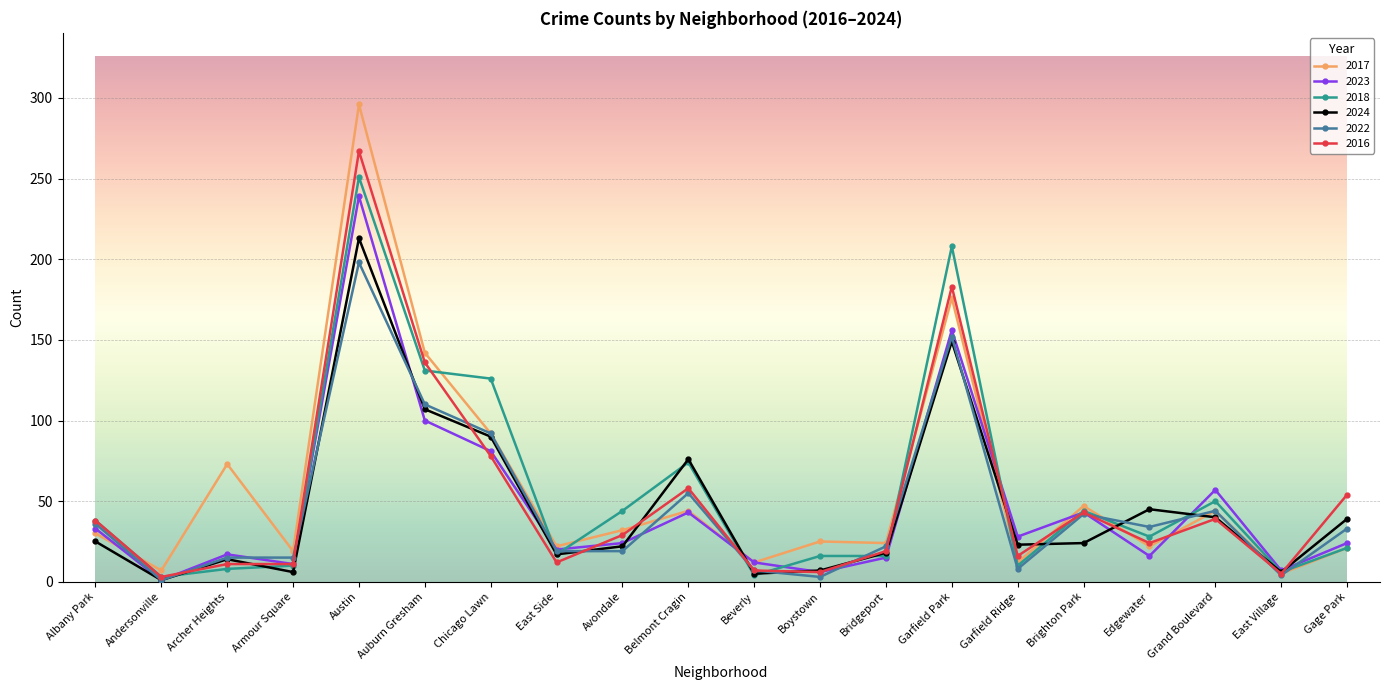

What is the difference between the highest and lowest values at Brighton Park?

23